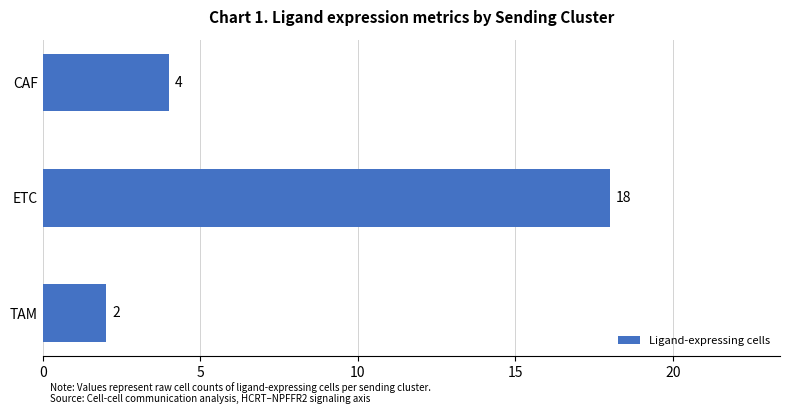

How many values are below 4?

1